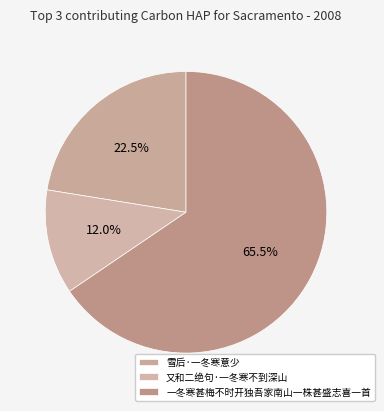

Which category has the biggest portion of the pie?

一冬寒甚梅不时开独吾家南山一株甚盛志喜一首